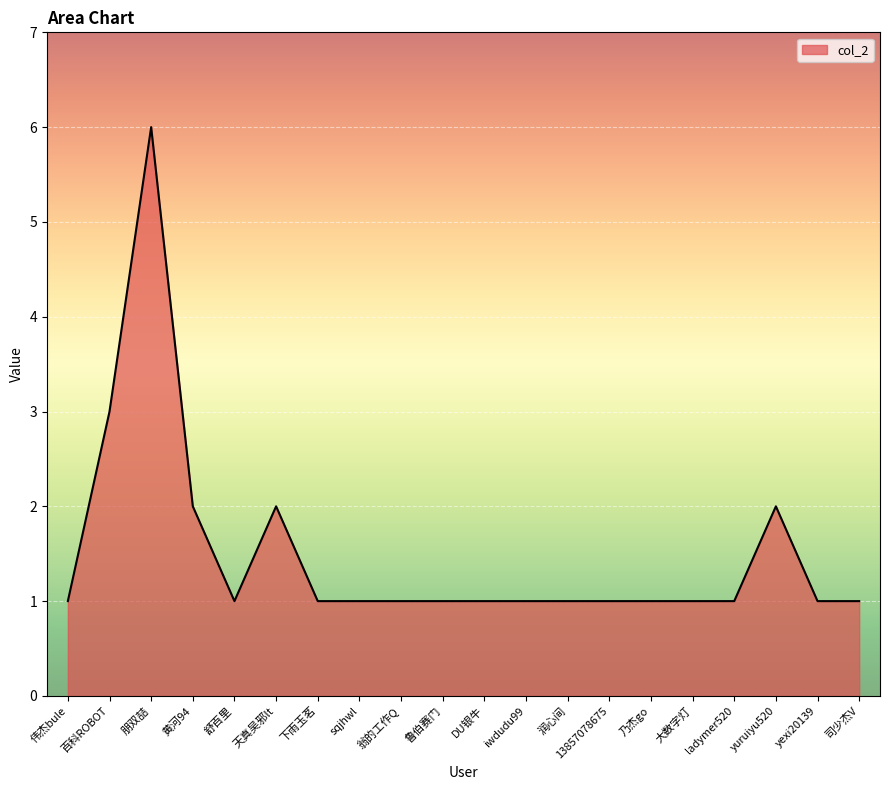

Approximately how many times larger is the value at 大数字灯 compared to 鲁伯赛门?

1.0